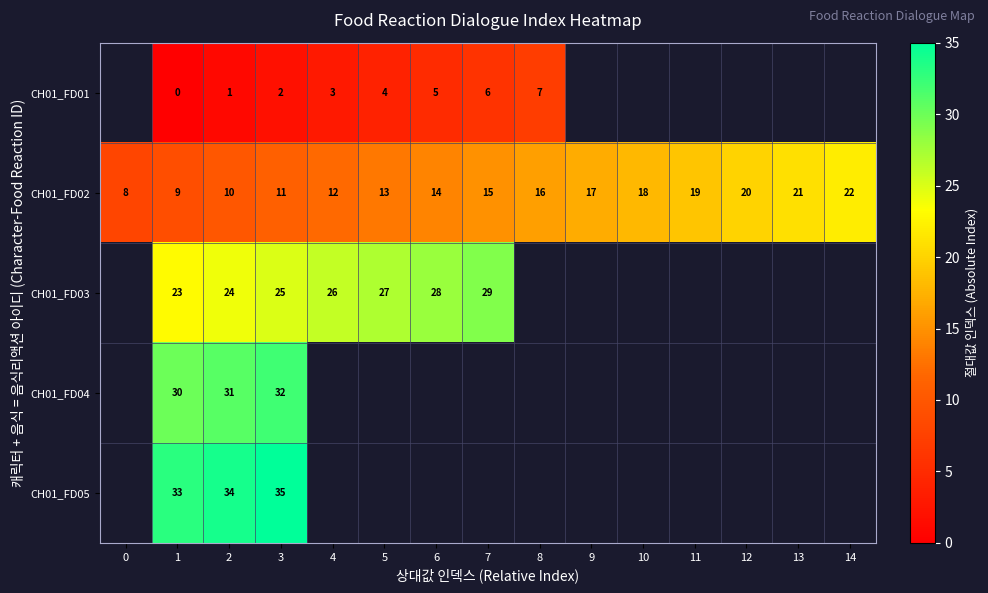

What is the spread (max minus min) of values at 3?

33